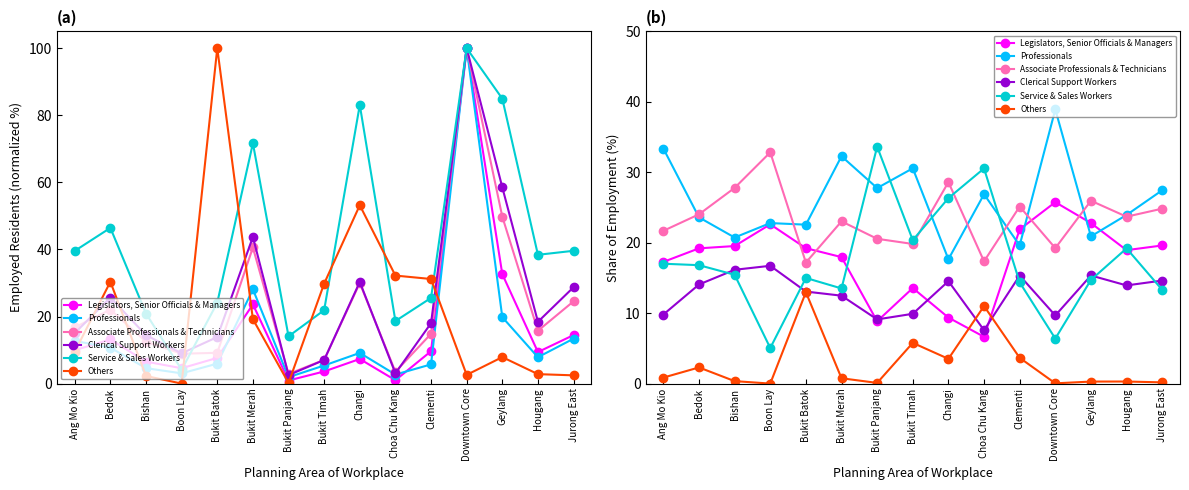

What are all the series names shown in the legend?

Legislators, Senior Officials & Managers, Professionals, Associate Professionals & Technicians, Clerical Support Workers, Service & Sales Workers, Others